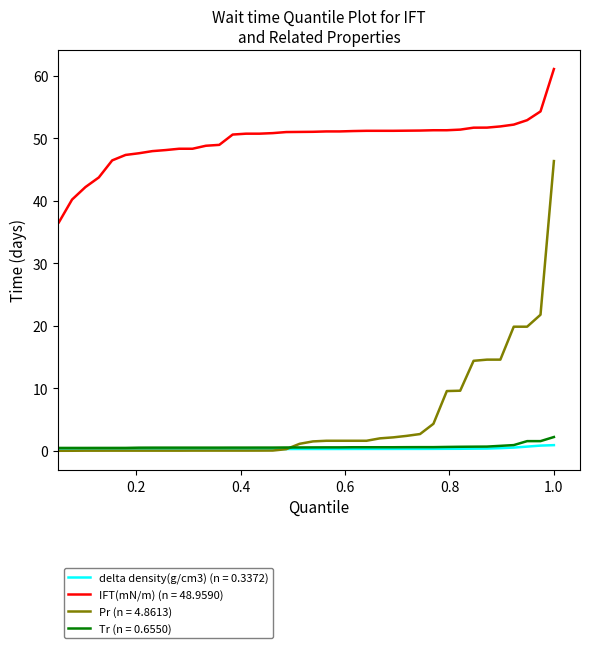

What is the highest value of the Tr (n = 0.6550) series?

2.2